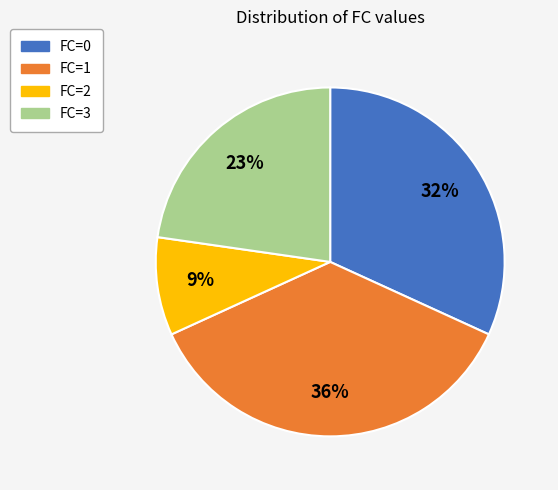

To the nearest percent, what percentage of the pie is FC=0?

32%